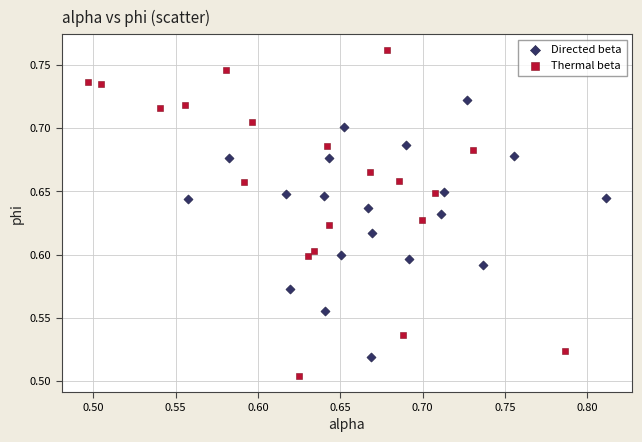

Which series contains the lowest Y value?

Thermal beta